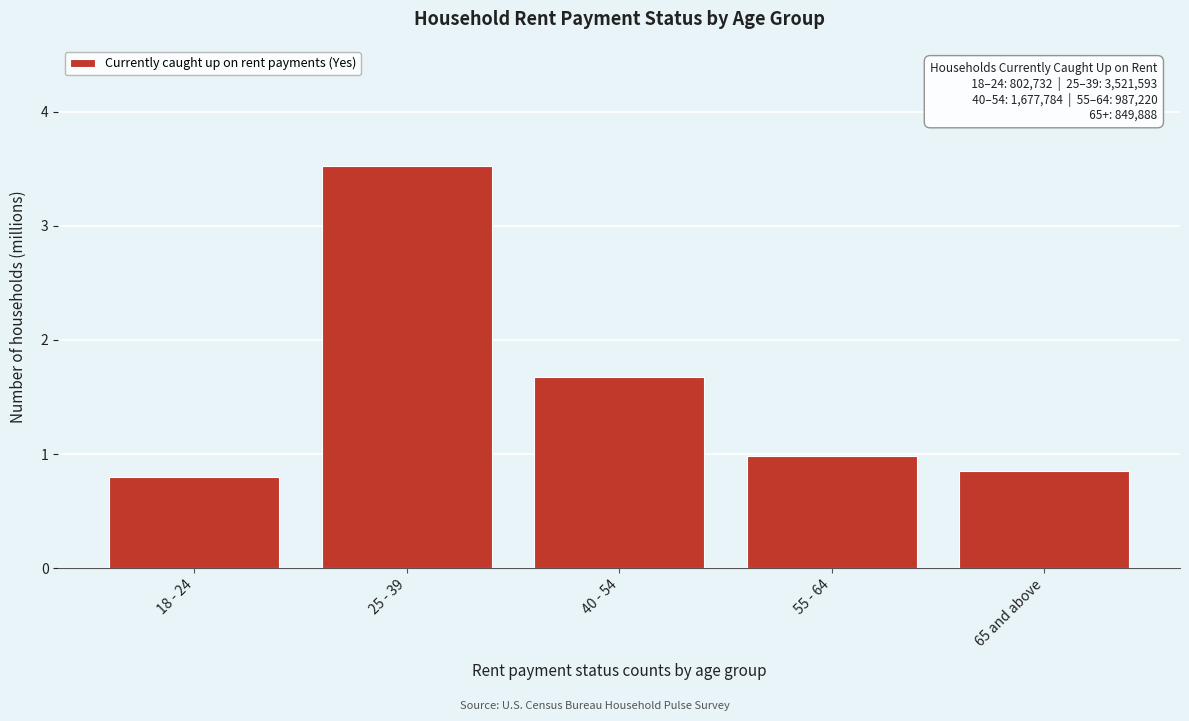

The value at 18 - 24 is 0.5. True or false?

False